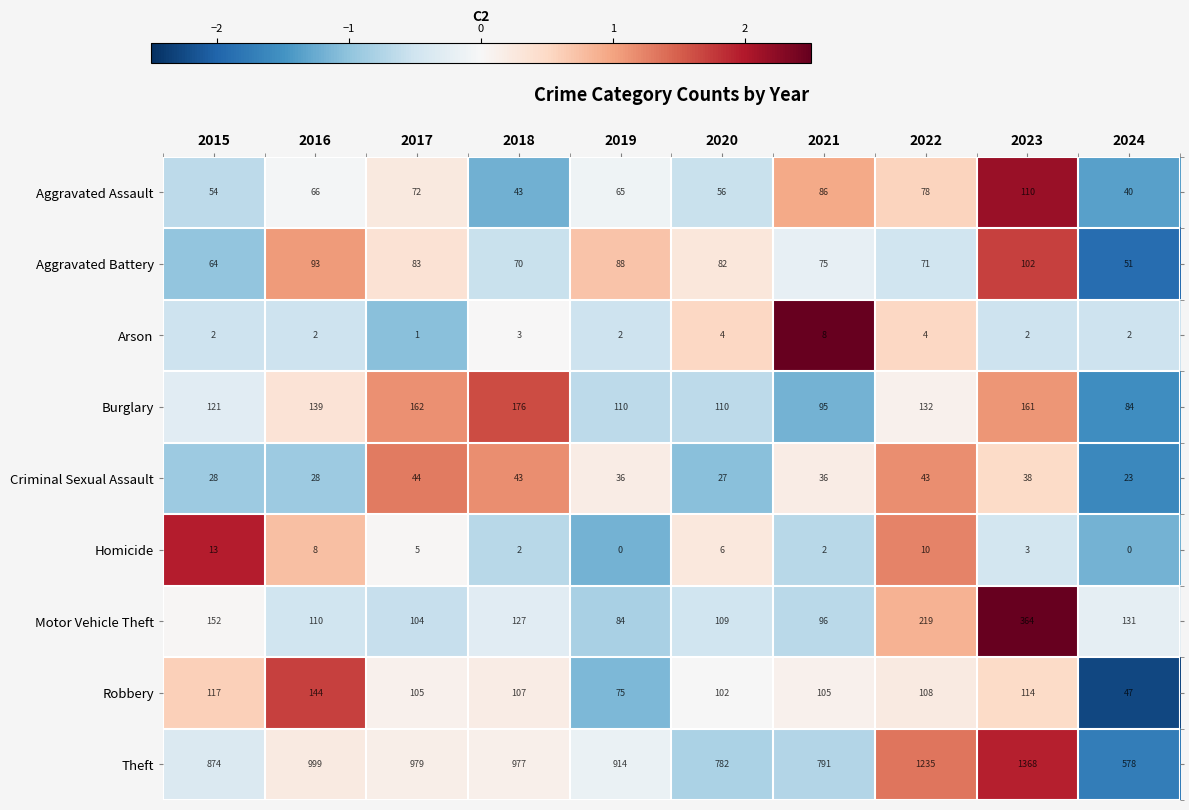

What is the greatest value displayed?

1368